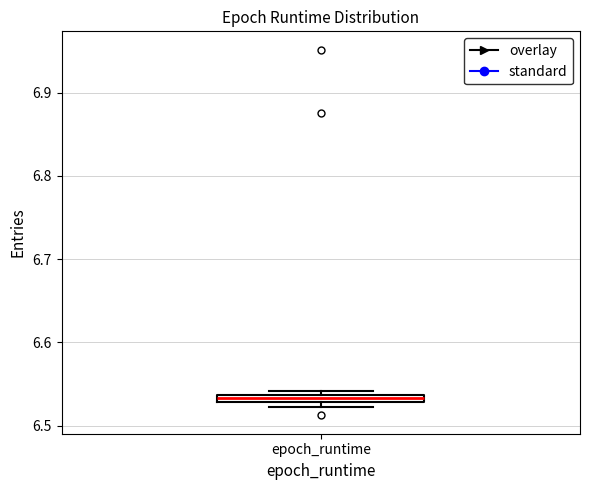

Where is the upper edge of the box for epoch_runtime on the y-axis? The values are not printed on the chart, so give them approximately, as read against the axis.

6.54